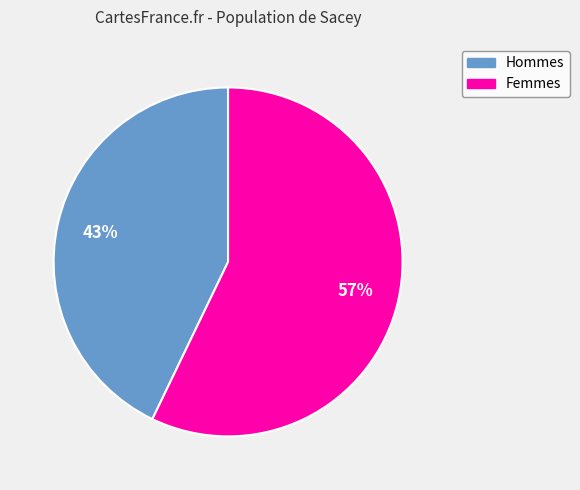

True or false: Hommes accounts for 43% of the total.

True